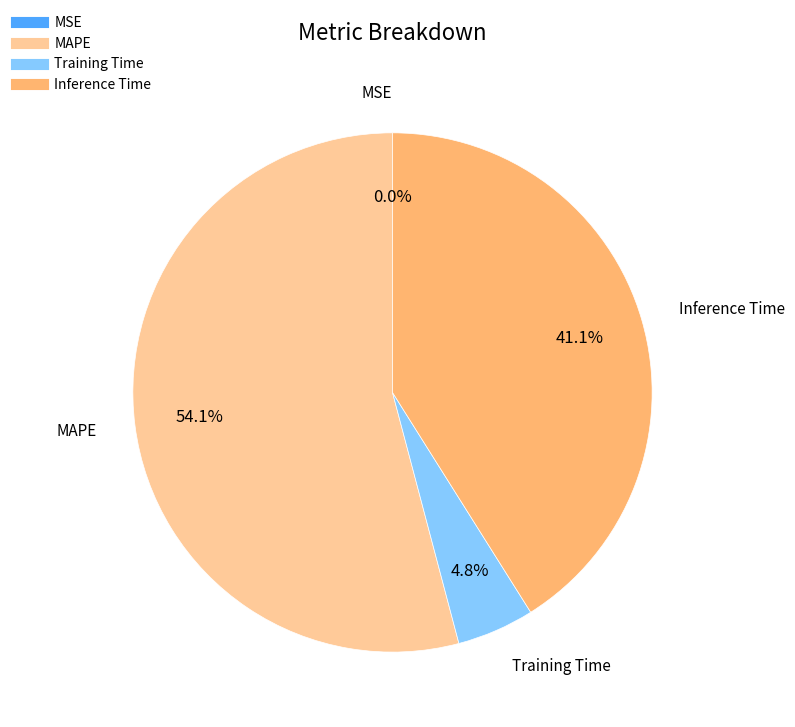

How much of the chart is everything except Inference Time?

58.9%